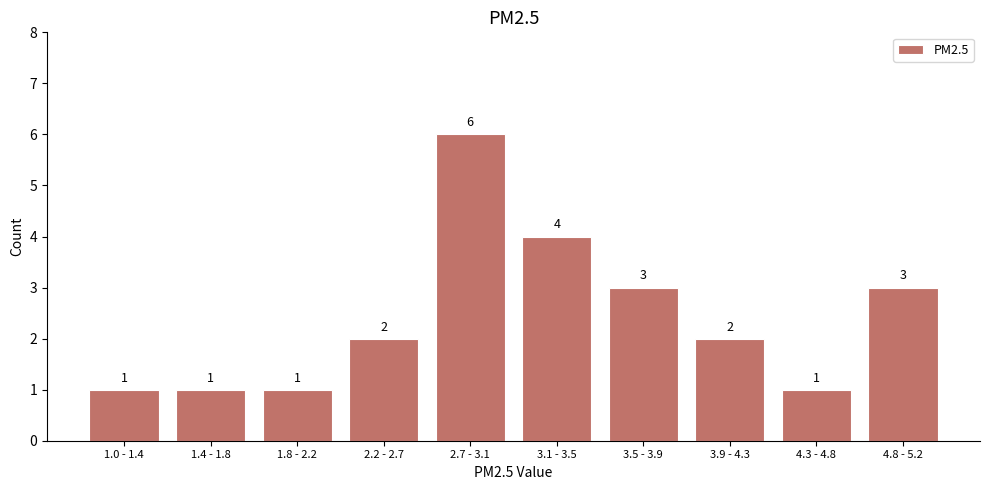

Reading left to right, extract all data points from this chart.

1.0 - 1.4=1	1.4 - 1.8=1	1.8 - 2.2=1	2.2 - 2.7=2	2.7 - 3.1=6	3.1 - 3.5=4	3.5 - 3.9=3	3.9 - 4.3=2	4.3 - 4.8=1	4.8 - 5.2=3